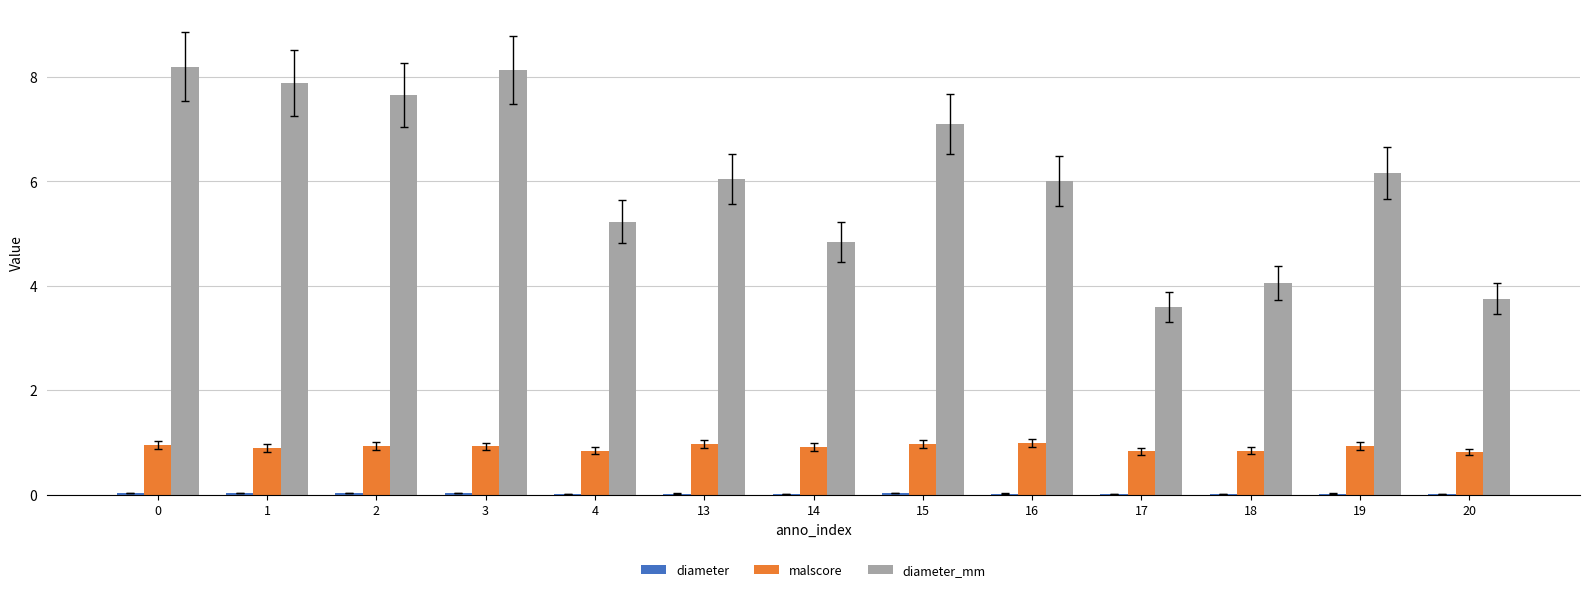

Is it true that malscore equals 0.9 at 2?

True